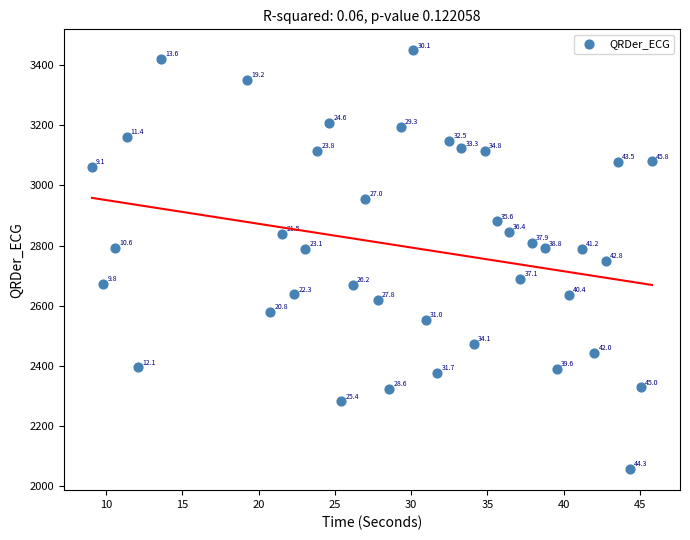

What is the range of Y values (max minus min)?

1390.8